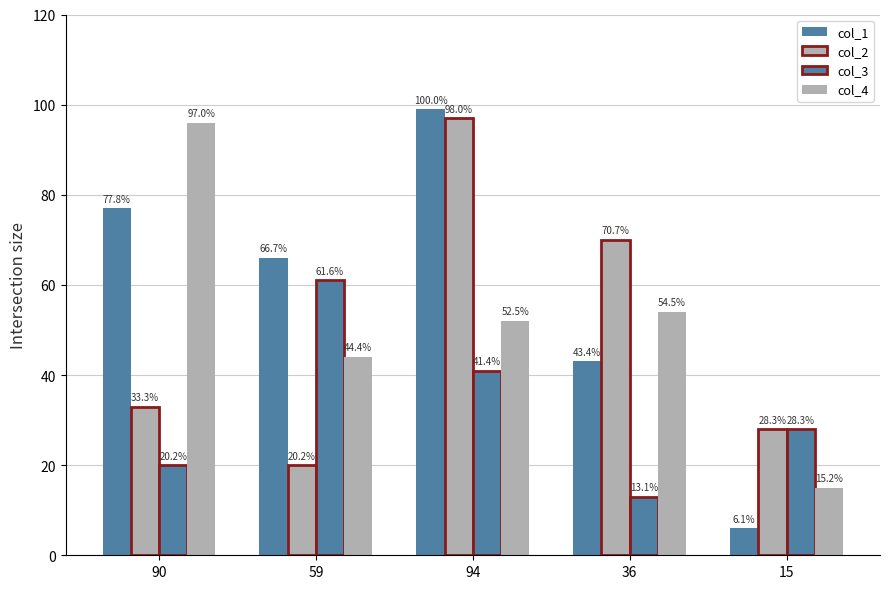

Is it true that col_1 equals 31 at 59?

False